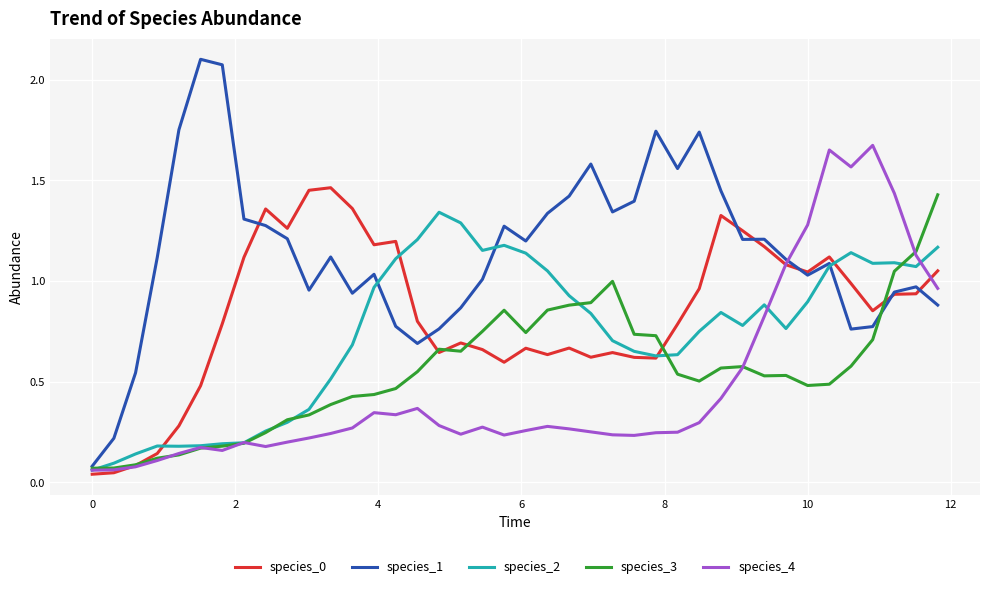

Which series has the largest total across all categories?

species_1